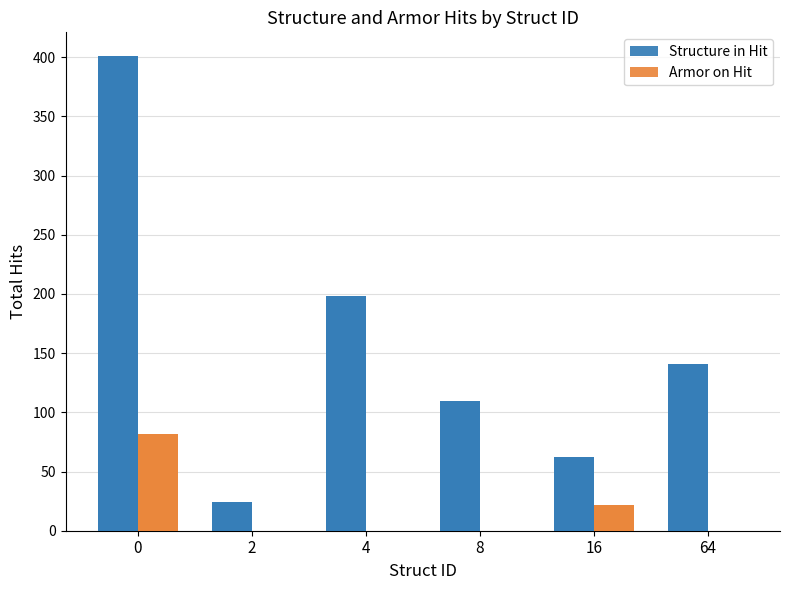

Count the number of data series in this chart.

2